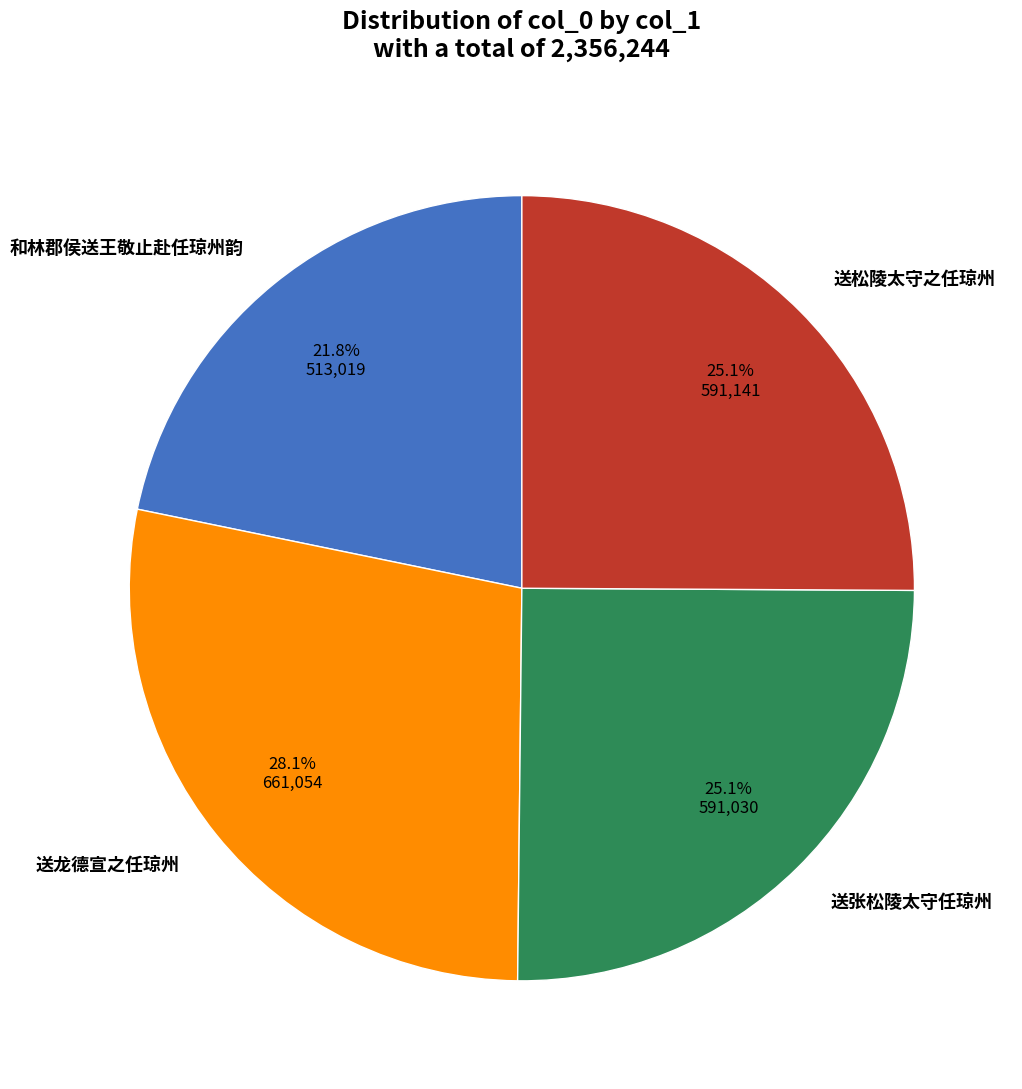

How many segments does this pie chart have?

4